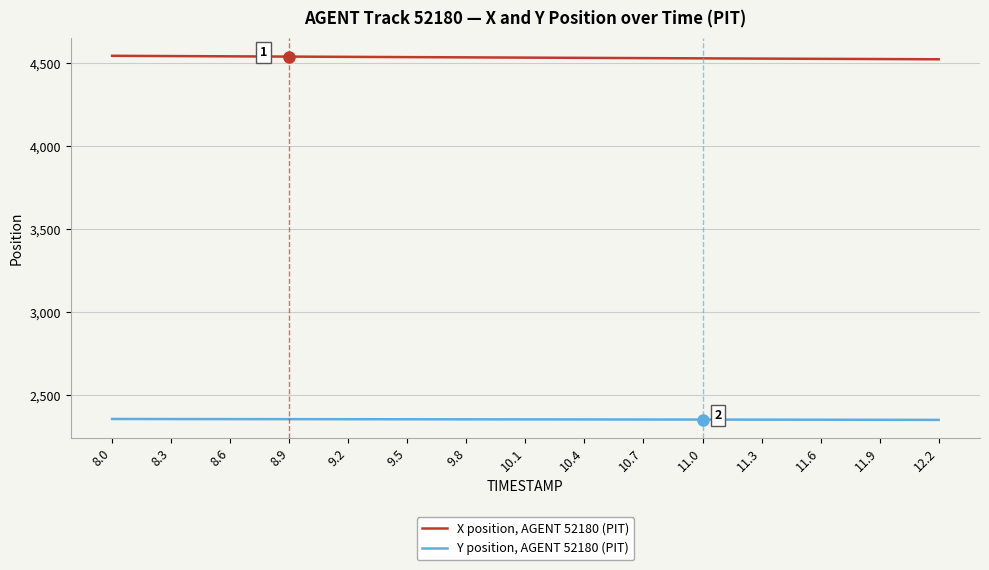

The value of Y position, AGENT 52180 (PIT) at 9.5 is 1612.9. True or false?

False